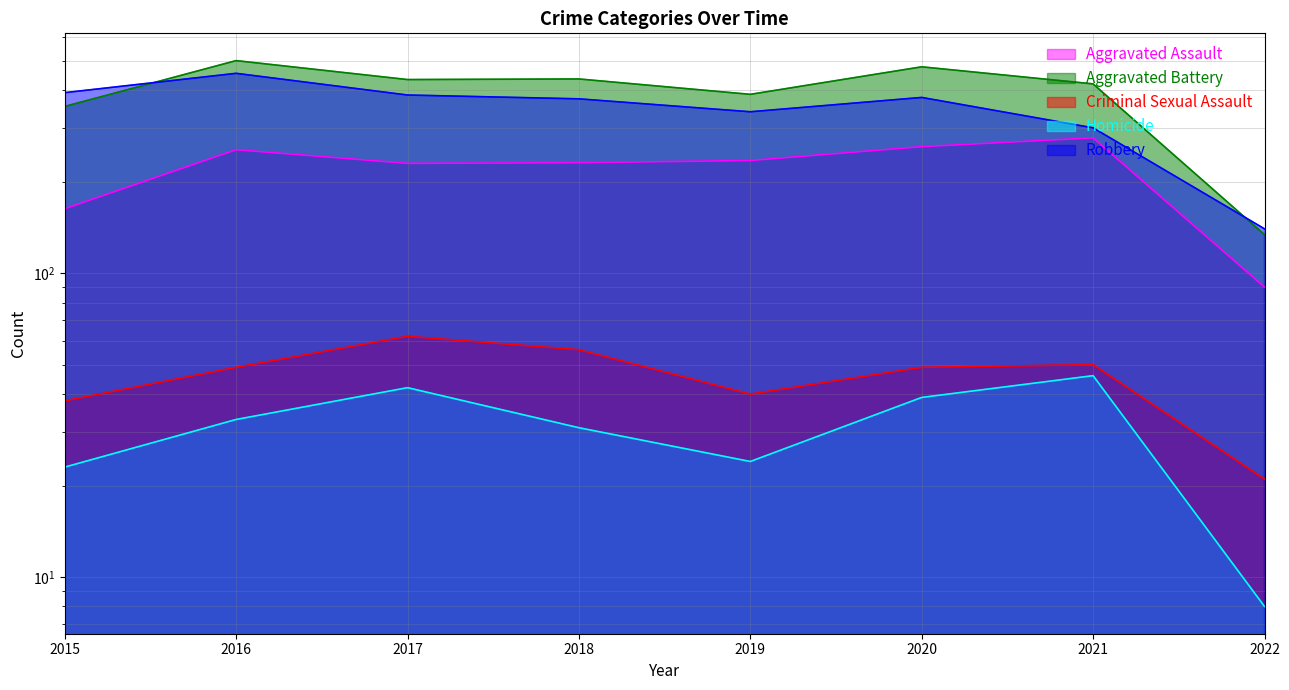

Does the chart display data point markers on the line(s)?

No